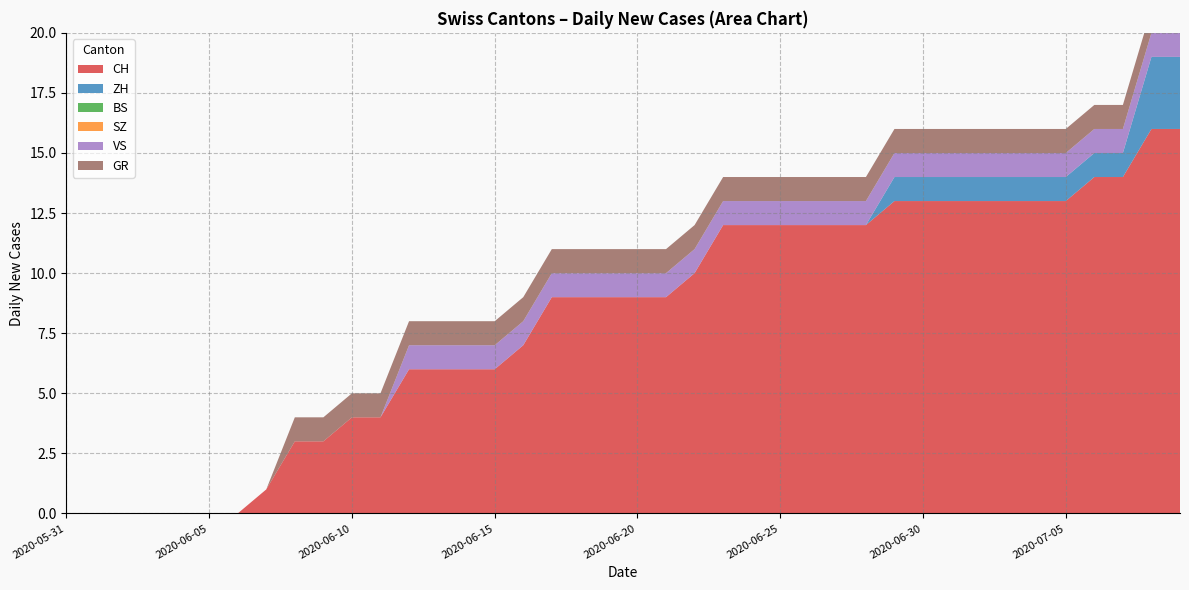

Reading left to right, list all the values displayed in this chart.

CH: 2020-05-31=0	2020-06-01=0	2020-06-02=0	2020-06-03=0	2020-06-04=0	2020-06-05=0	2020-06-06=0	2020-06-07=1	2020-06-08=3	2020-06-09=3	2020-06-10=4	2020-06-11=4	2020-06-12=6	2020-06-13=6	2020-06-14=6	2020-06-15=6	2020-06-16=7	2020-06-17=9	2020-06-18=9	2020-06-19=9	2020-06-20=9	2020-06-21=9	2020-06-22=10	2020-06-23=12	2020-06-24=12	2020-06-25=12	2020-06-26=12	2020-06-27=12	2020-06-28=12	2020-06-29=13	2020-06-30=13	2020-07-01=13	2020-07-02=13	2020-07-03=13	2020-07-04=13	2020-07-05=13	2020-07-06=14	2020-07-07=14	2020-07-08=16	2020-07-09=16
ZH: 2020-05-31=0	2020-06-01=0	2020-06-02=0	2020-06-03=0	2020-06-04=0	2020-06-05=0	2020-06-06=0	2020-06-07=0	2020-06-08=0	2020-06-09=0	2020-06-10=0	2020-06-11=0	2020-06-12=0	2020-06-13=0	2020-06-14=0	2020-06-15=0	2020-06-16=0	2020-06-17=0	2020-06-18=0	2020-06-19=0	2020-06-20=0	2020-06-21=0	2020-06-22=0	2020-06-23=0	2020-06-24=0	2020-06-25=0	2020-06-26=0	2020-06-27=0	2020-06-28=0	2020-06-29=1	2020-06-30=1	2020-07-01=1	2020-07-02=1	2020-07-03=1	2020-07-04=1	2020-07-05=1	2020-07-06=1	2020-07-07=1	2020-07-08=3	2020-07-09=3
BS: 2020-05-31=0	2020-06-01=0	2020-06-02=0	2020-06-03=0	2020-06-04=0	2020-06-05=0	2020-06-06=0	2020-06-07=0	2020-06-08=0	2020-06-09=0	2020-06-10=0	2020-06-11=0	2020-06-12=0	2020-06-13=0	2020-06-14=0	2020-06-15=0	2020-06-16=0	2020-06-17=0	2020-06-18=0	2020-06-19=0	2020-06-20=0	2020-06-21=0	2020-06-22=0	2020-06-23=0	2020-06-24=0	2020-06-25=0	2020-06-26=0	2020-06-27=0	2020-06-28=0	2020-06-29=0	2020-06-30=0	2020-07-01=0	2020-07-02=0	2020-07-03=0	2020-07-04=0	2020-07-05=0	2020-07-06=0	2020-07-07=0	2020-07-08=0	2020-07-09=0
SZ: 2020-05-31=0	2020-06-01=0	2020-06-02=0	2020-06-03=0	2020-06-04=0	2020-06-05=0	2020-06-06=0	2020-06-07=0	2020-06-08=0	2020-06-09=0	2020-06-10=0	2020-06-11=0	2020-06-12=0	2020-06-13=0	2020-06-14=0	2020-06-15=0	2020-06-16=0	2020-06-17=0	2020-06-18=0	2020-06-19=0	2020-06-20=0	2020-06-21=0	2020-06-22=0	2020-06-23=0	2020-06-24=0	2020-06-25=0	2020-06-26=0	2020-06-27=0	2020-06-28=0	2020-06-29=0	2020-06-30=0	2020-07-01=0	2020-07-02=0	2020-07-03=0	2020-07-04=0	2020-07-05=0	2020-07-06=0	2020-07-07=0	2020-07-08=0	2020-07-09=0
VS: 2020-05-31=0	2020-06-01=0	2020-06-02=0	2020-06-03=0	2020-06-04=0	2020-06-05=0	2020-06-06=0	2020-06-07=0	2020-06-08=0	2020-06-09=0	2020-06-10=0	2020-06-11=0	2020-06-12=1	2020-06-13=1	2020-06-14=1	2020-06-15=1	2020-06-16=1	2020-06-17=1	2020-06-18=1	2020-06-19=1	2020-06-20=1	2020-06-21=1	2020-06-22=1	2020-06-23=1	2020-06-24=1	2020-06-25=1	2020-06-26=1	2020-06-27=1	2020-06-28=1	2020-06-29=1	2020-06-30=1	2020-07-01=1	2020-07-02=1	2020-07-03=1	2020-07-04=1	2020-07-05=1	2020-07-06=1	2020-07-07=1	2020-07-08=1	2020-07-09=1
GR: 2020-05-31=0	2020-06-01=0	2020-06-02=0	2020-06-03=0	2020-06-04=0	2020-06-05=0	2020-06-06=0	2020-06-07=0	2020-06-08=1	2020-06-09=1	2020-06-10=1	2020-06-11=1	2020-06-12=1	2020-06-13=1	2020-06-14=1	2020-06-15=1	2020-06-16=1	2020-06-17=1	2020-06-18=1	2020-06-19=1	2020-06-20=1	2020-06-21=1	2020-06-22=1	2020-06-23=1	2020-06-24=1	2020-06-25=1	2020-06-26=1	2020-06-27=1	2020-06-28=1	2020-06-29=1	2020-06-30=1	2020-07-01=1	2020-07-02=1	2020-07-03=1	2020-07-04=1	2020-07-05=1	2020-07-06=1	2020-07-07=1	2020-07-08=1	2020-07-09=1